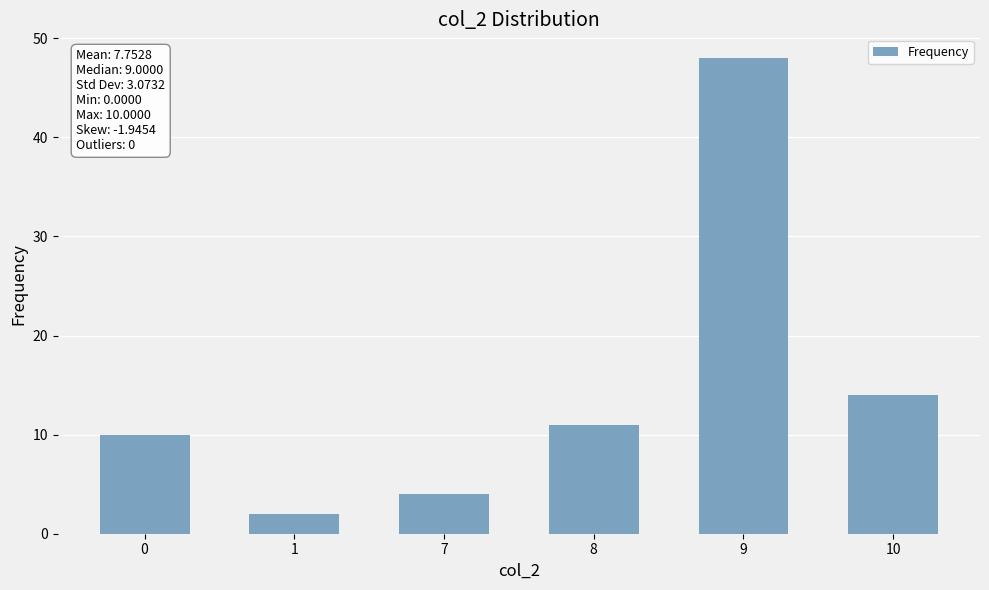

The value at 9 is 48. True or false?

True